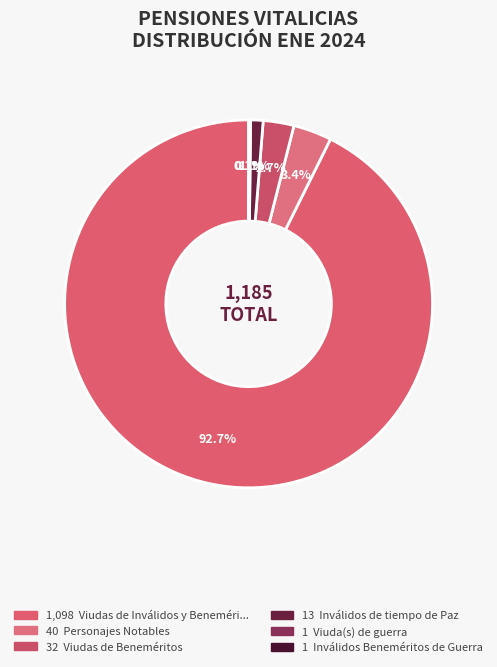

Which category accounts for the majority?

Viudas de Inválidos y Beneméritos